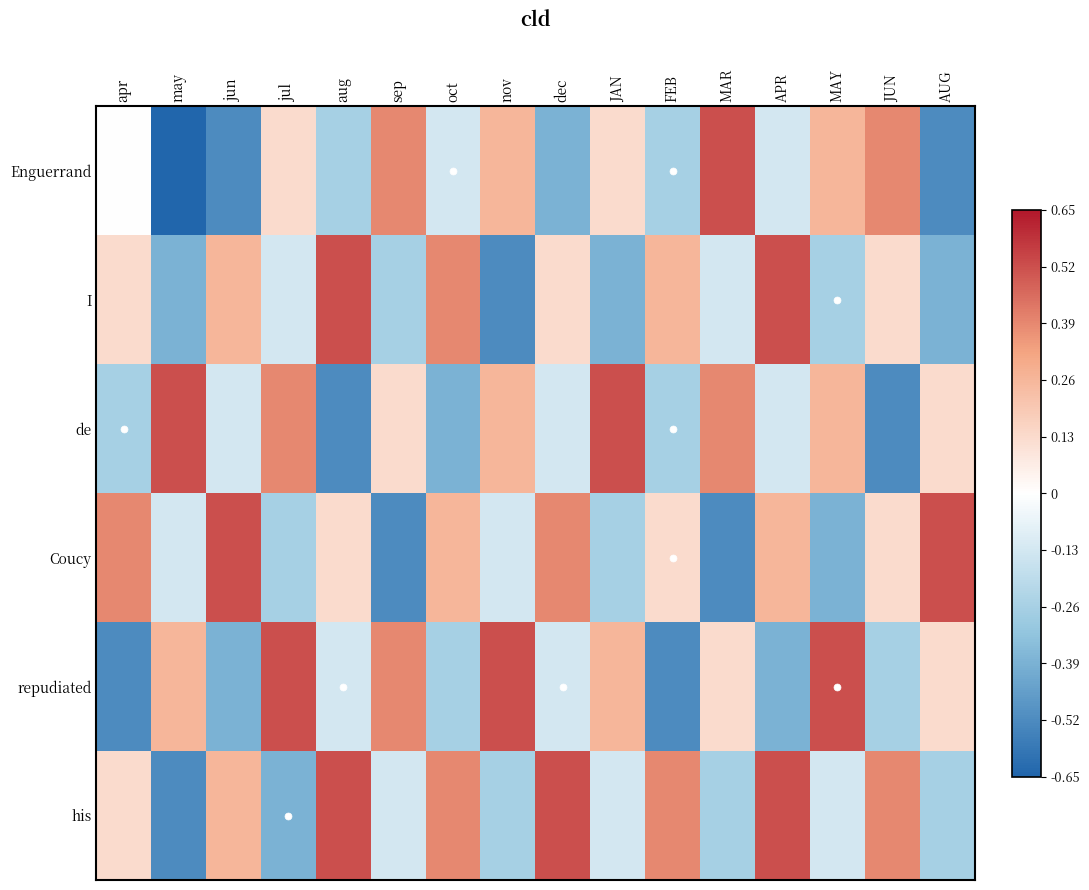

Which series changed the most between jul and nov?

I